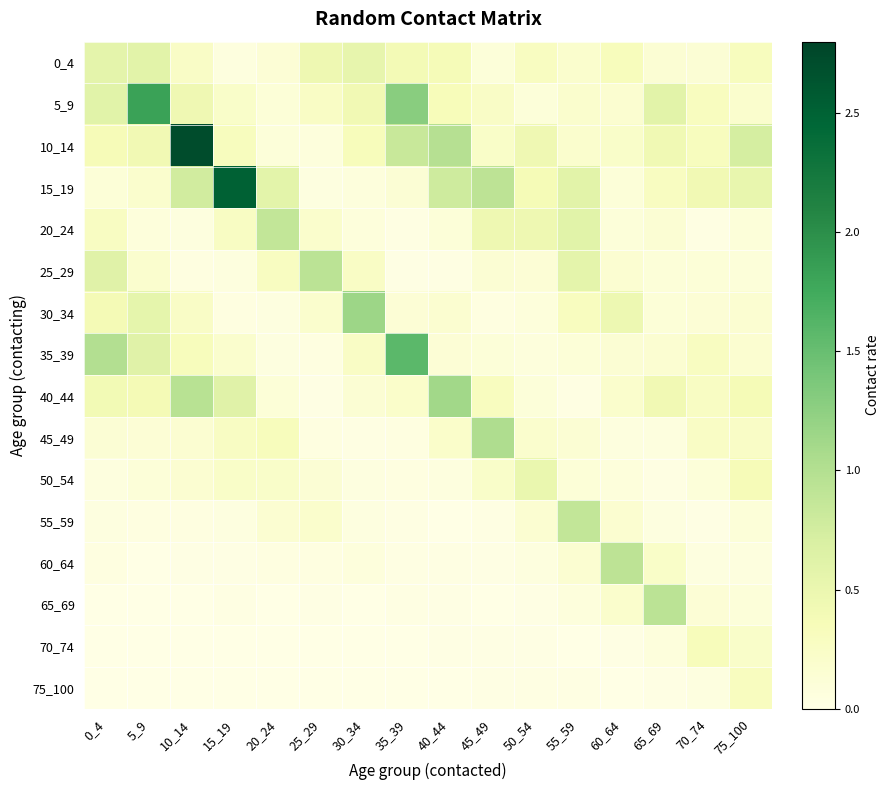

At which category is the sum across all series the highest?

10_14